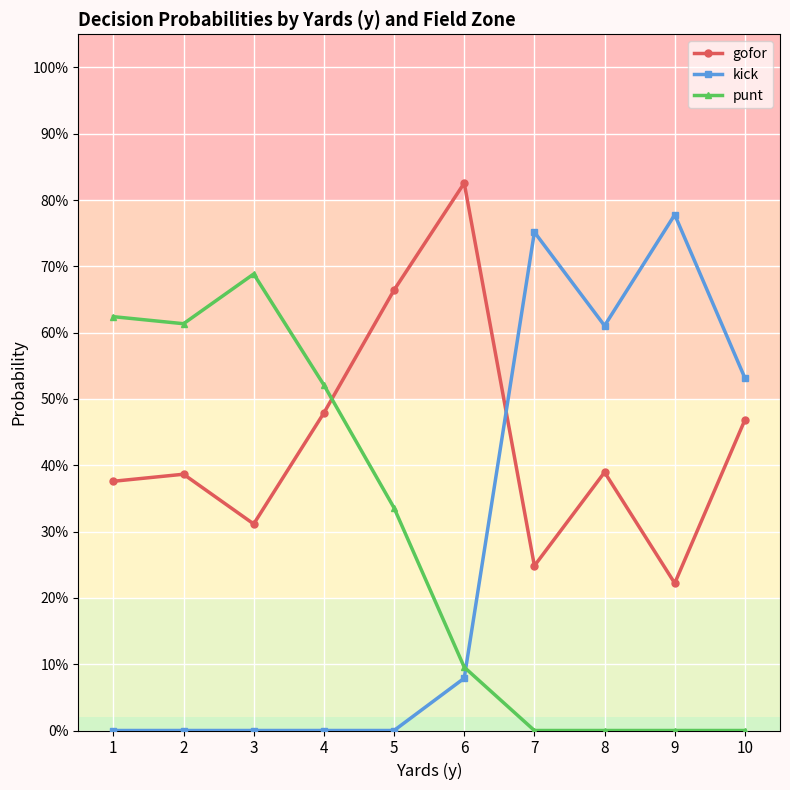

What is the difference between the maximum and minimum values in the punt series?

0.7